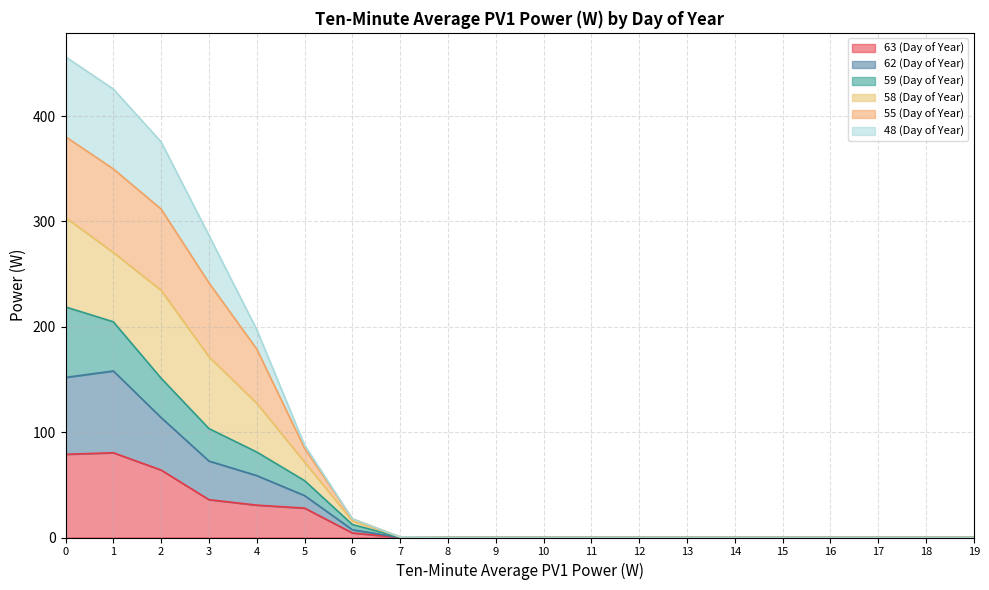

How many series are shown in this chart?

6